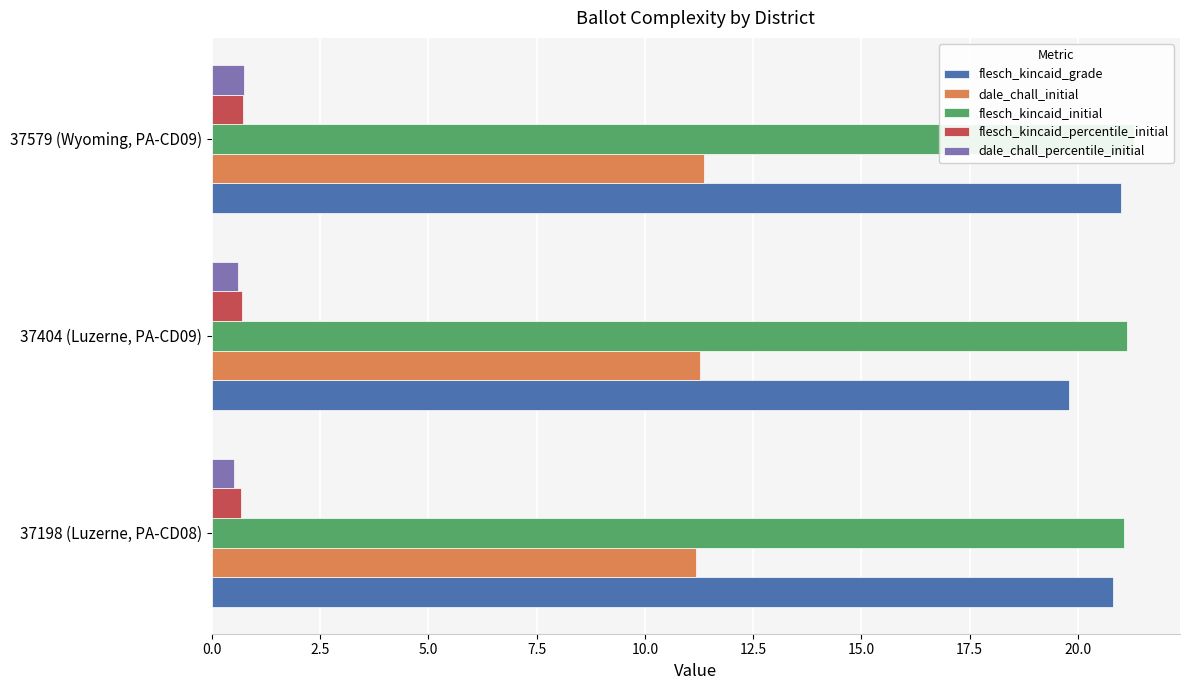

Between 37198 (Luzerne, PA-CD08) and 37579 (Wyoming, PA-CD09), which is larger?

37579 (Wyoming, PA-CD09)